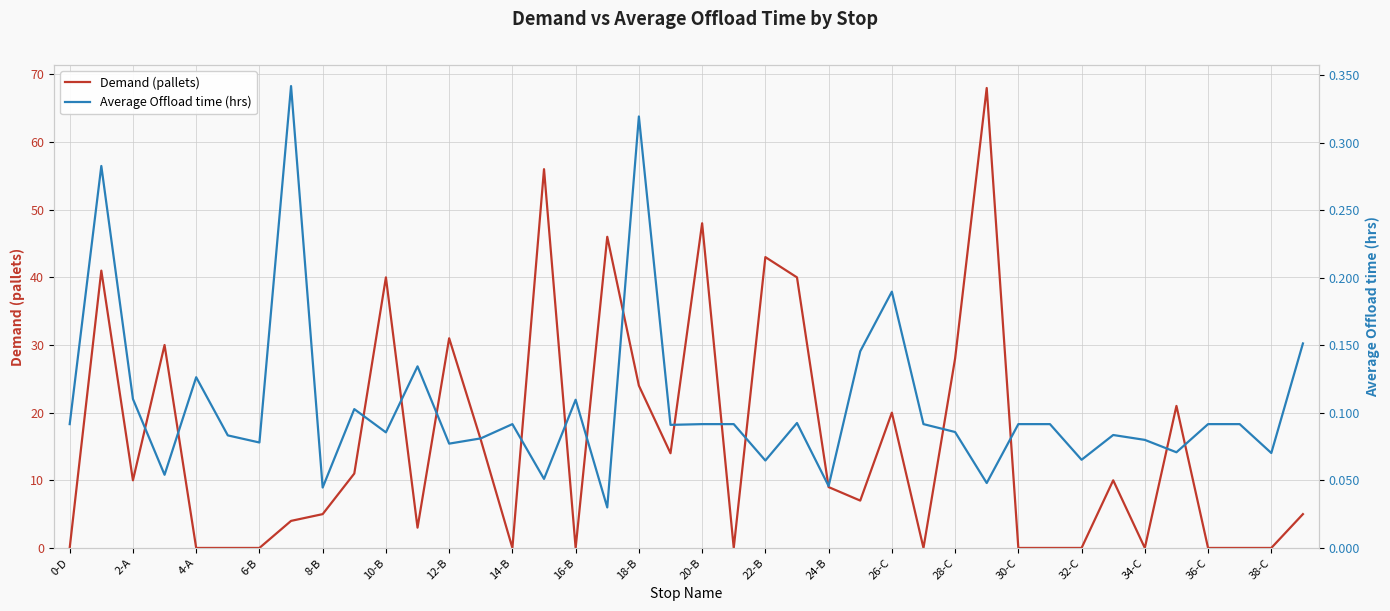

The value of Demand (pallets) at 12-B is 21. True or false?

False